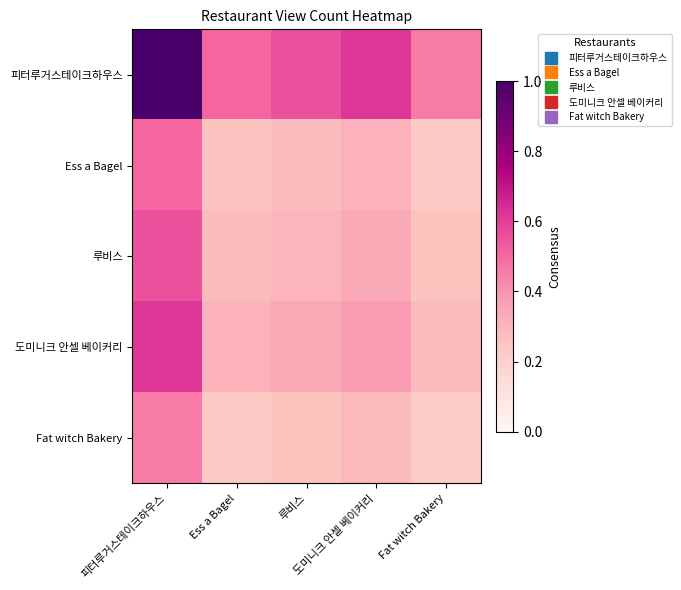

What is the greatest value displayed?

1.0